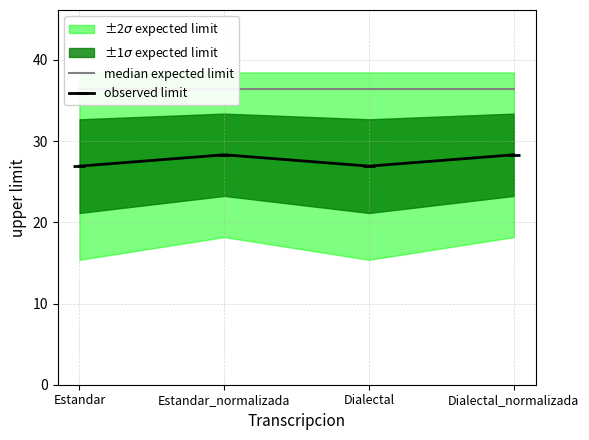

Rank the series by their maximum value, from lowest to highest.

observed limit, median expected limit